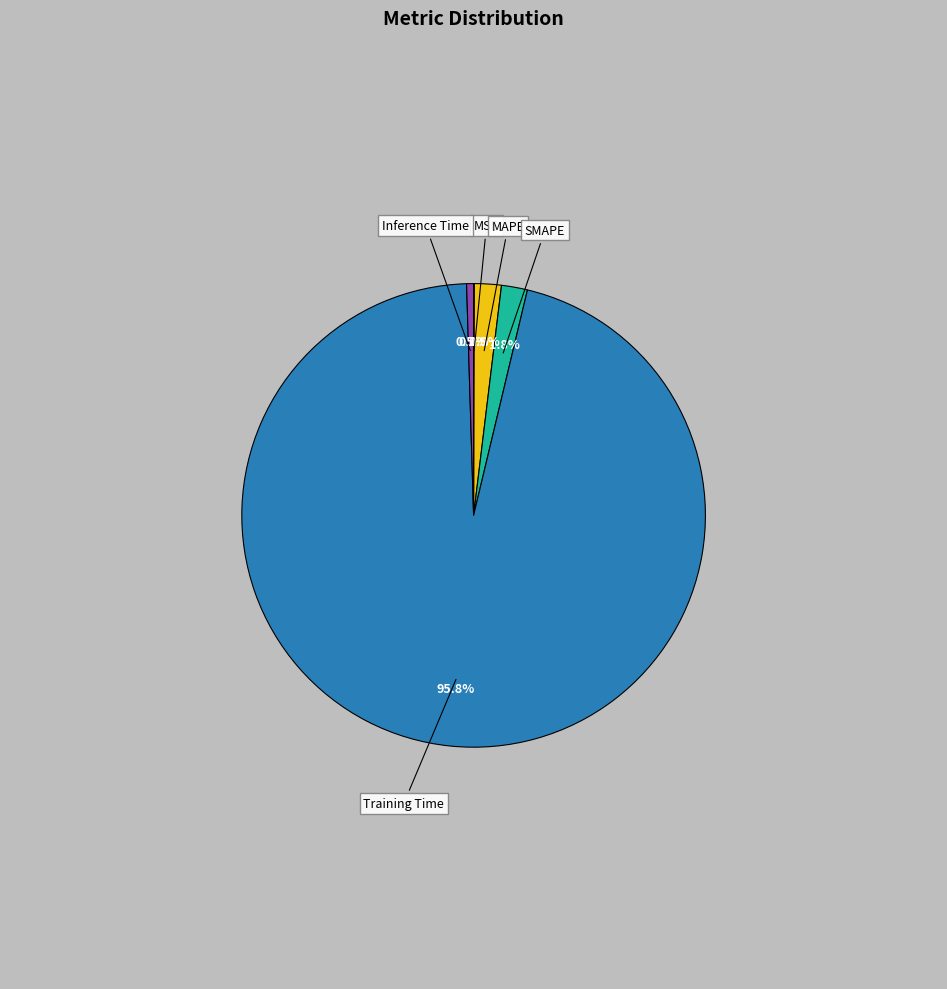

What is the largest slice in the pie chart?

Training Time